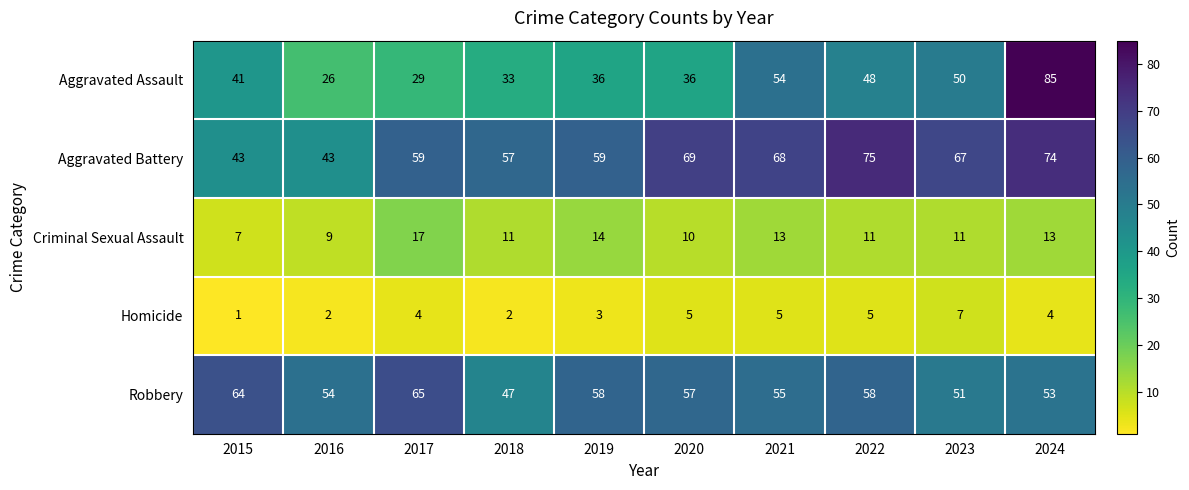

What is the highest value of the Aggravated Battery series?

75